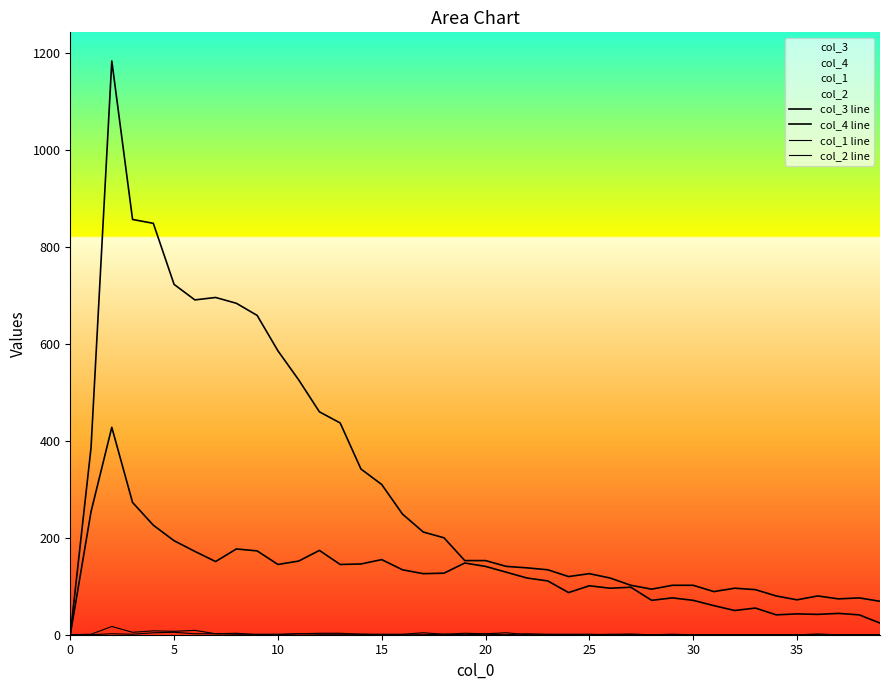

Does the chart display data point markers on the line(s)?

No